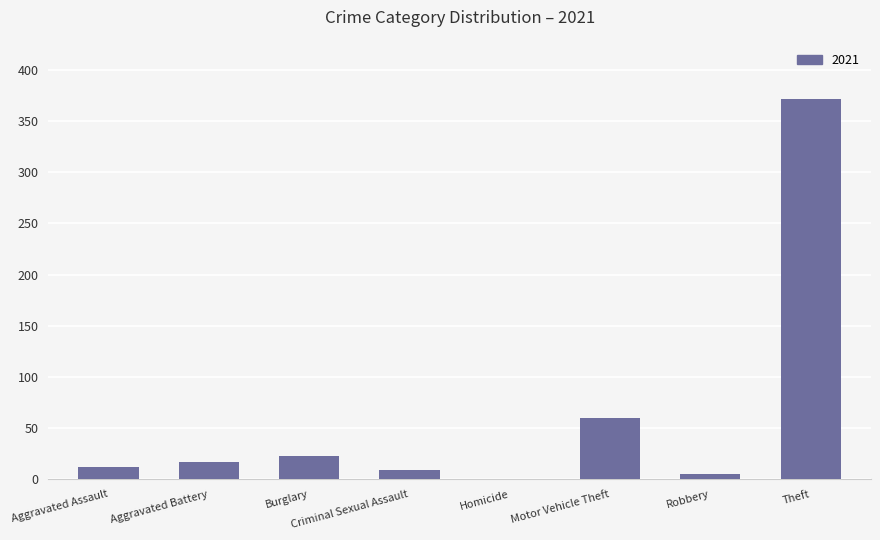

What is the greatest value displayed?

371